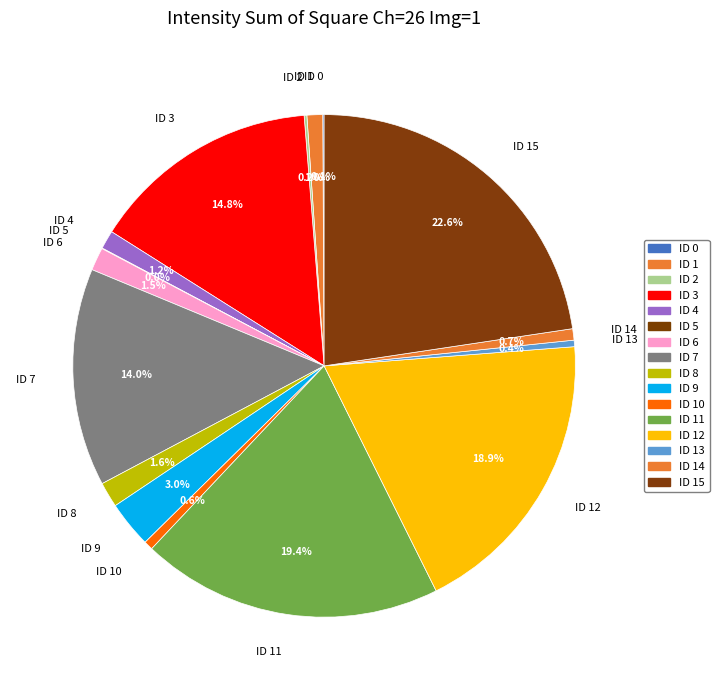

Which has a higher value, ID 4 or ID 13?

ID 4